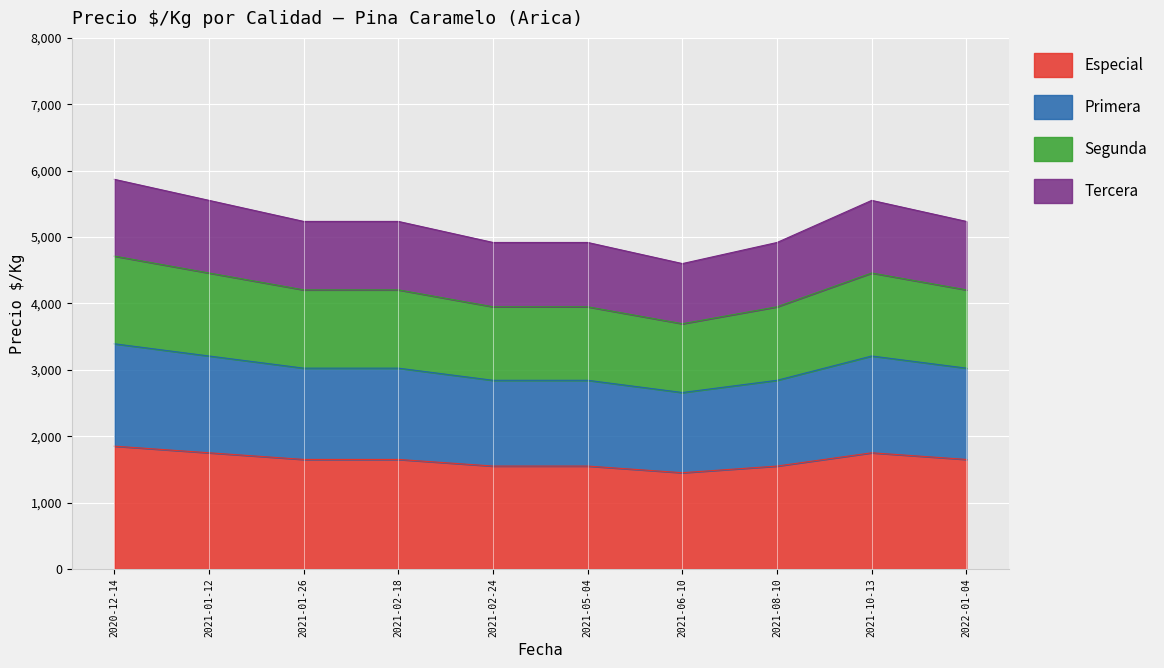

At which label does Segunda first exceed 4204?

2020-12-14